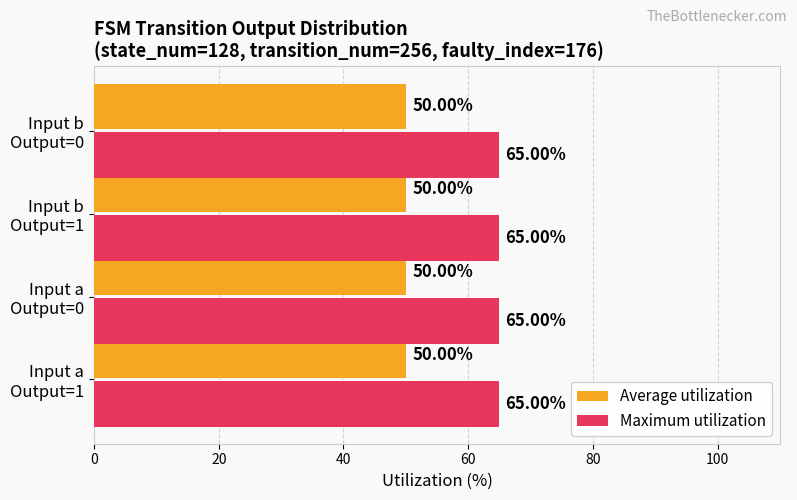

Which series has the largest total across all categories?

Maximum utilization